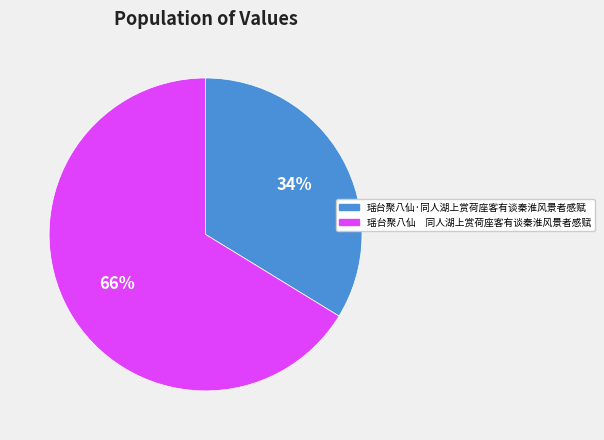

What percentage is the 瑶台聚八仙·同人湖上赏荷座客有谈秦淮风景者感赋 slice, to the nearest percent?

34%